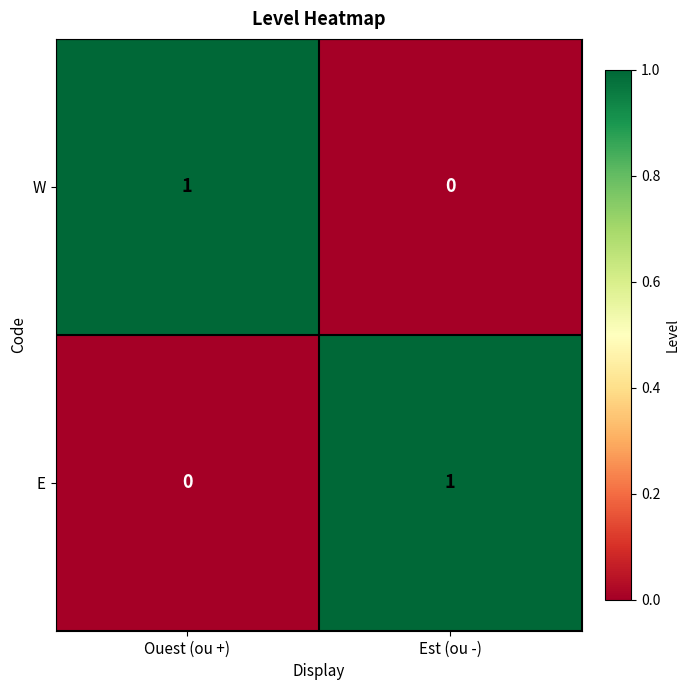

Rank the series at Ouest (ou +) from lowest to highest value.

E, W